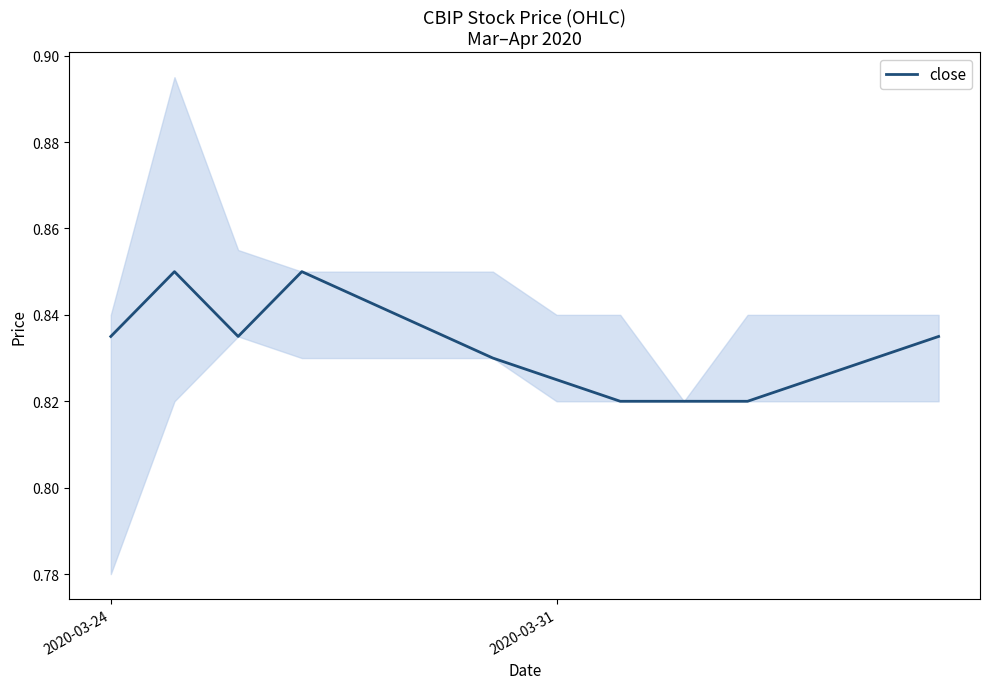

The chart shows a value of 0.8 at 2020-03-31. True or false?

True